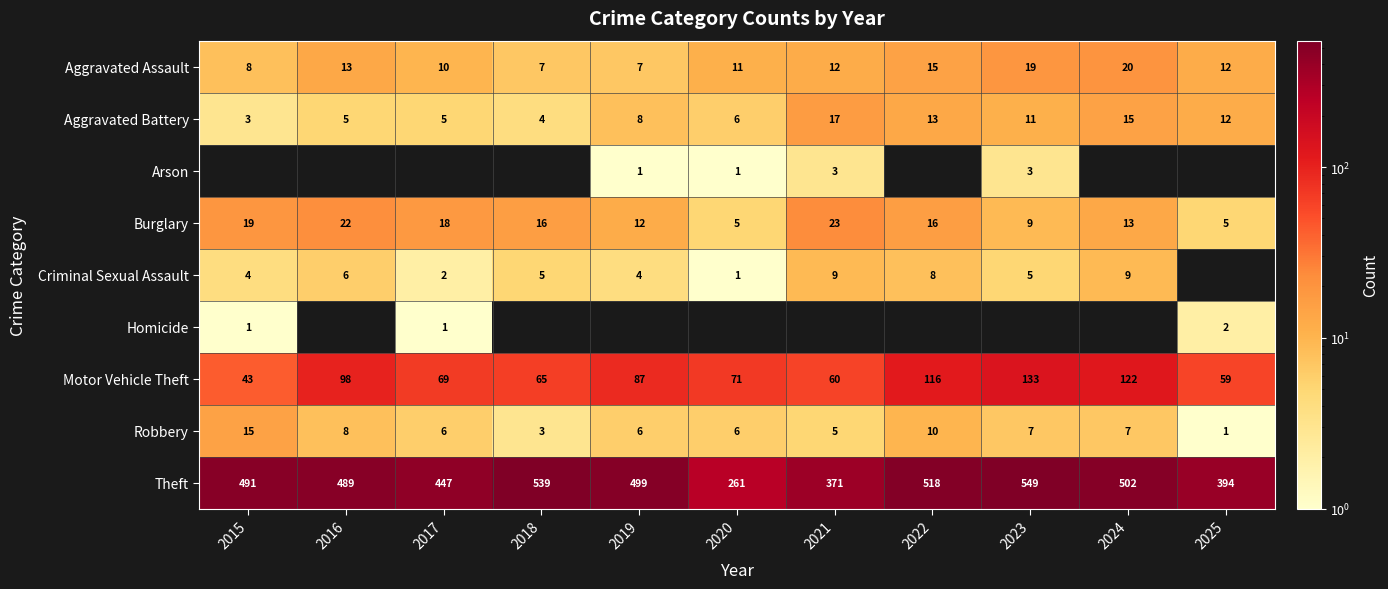

What is the highest value of the Theft series?

549